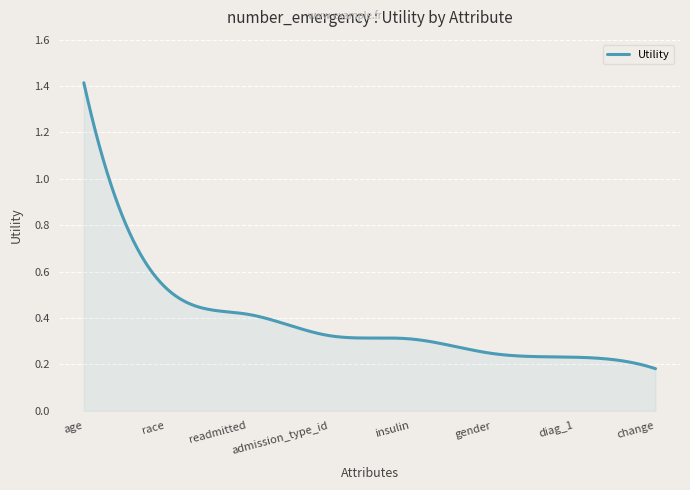

Where is the data nearest to the value 0?

change